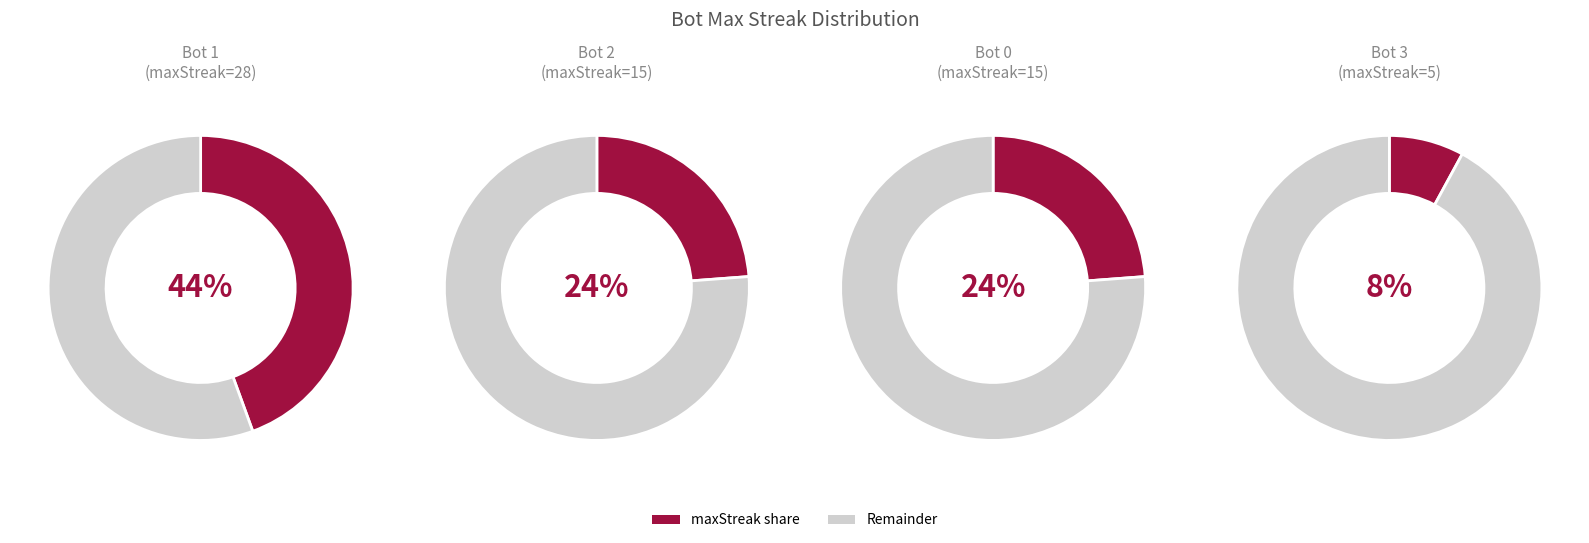

What is the total percentage of 2 and 3?

31.7%